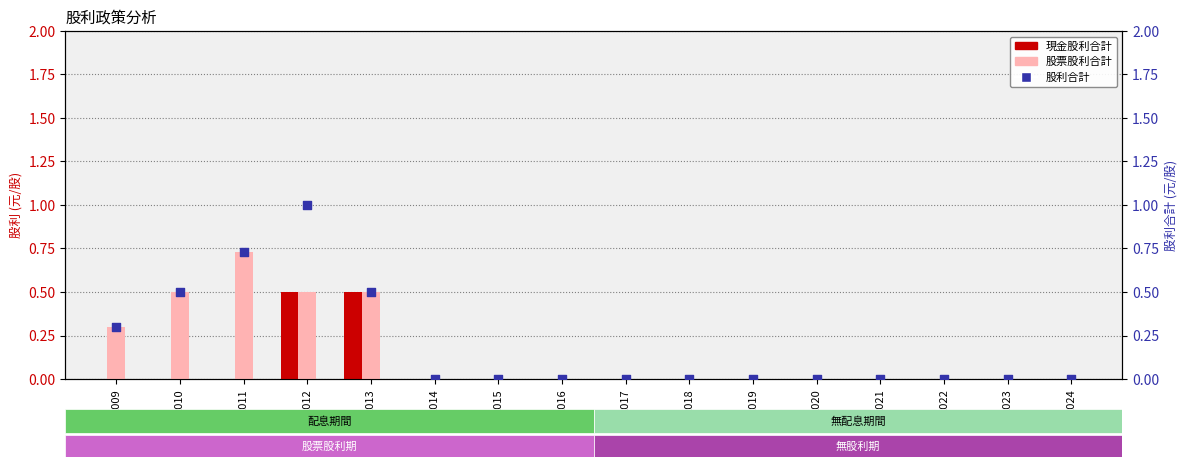

What are all the series names shown in the legend?

現金股利合計, 股票股利合計, 股利合計